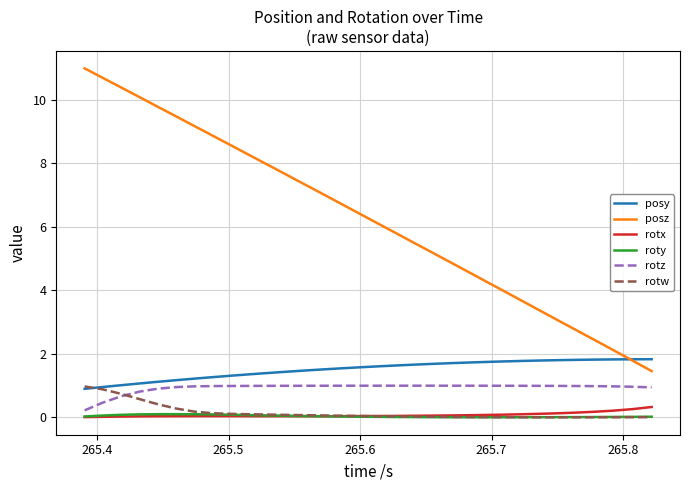

Which series has the largest range (max minus min)?

posz